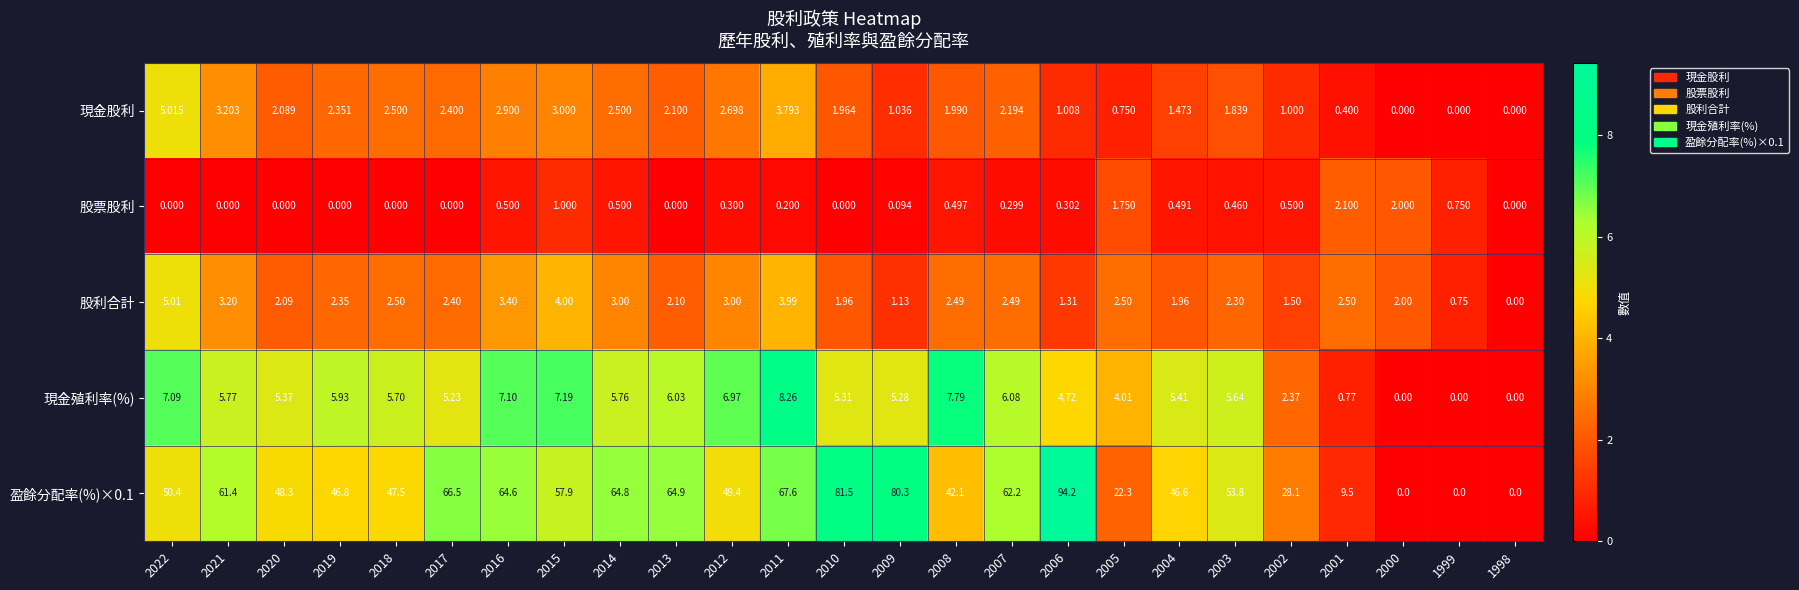

Is the value of 股票股利 at 2016 greater than the value of 現金殖利率(%) at 2006?

No